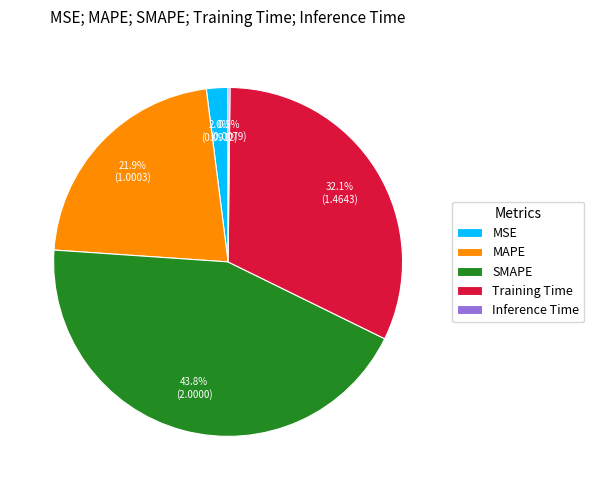

Does MAPE account for over 50% of the chart?

No